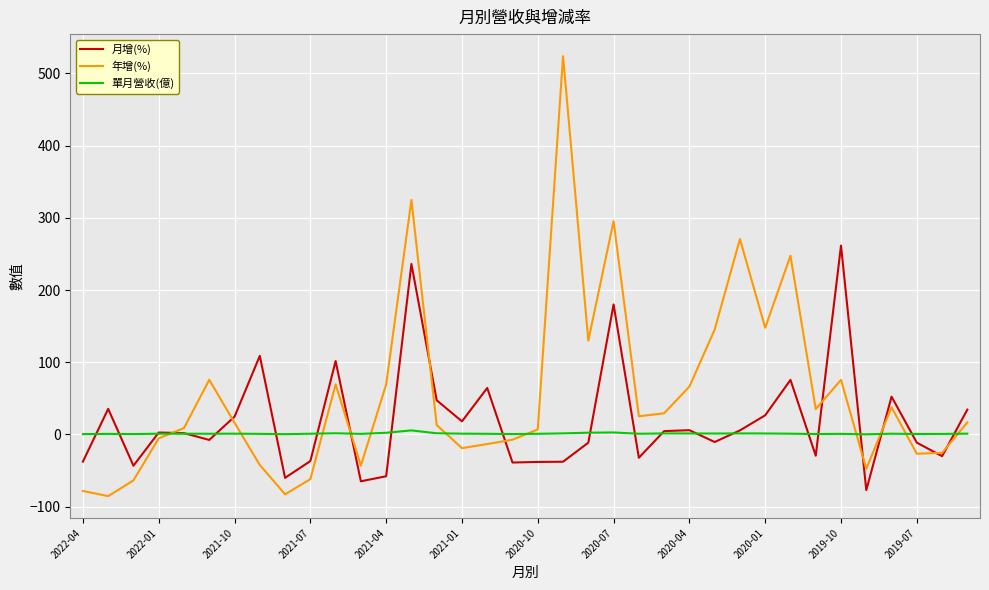

What is the smallest value displayed?

-85.3